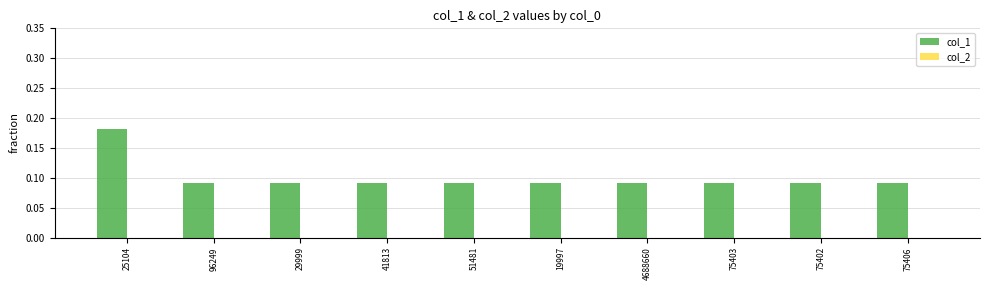

What is the sum of all values?

1.0